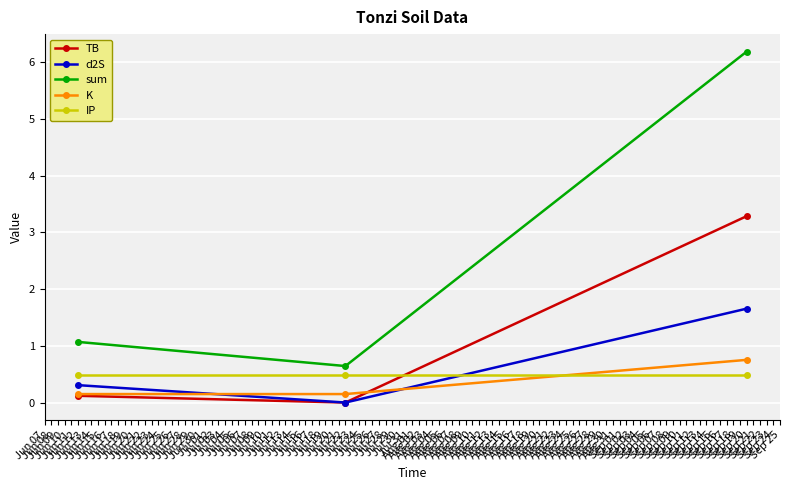

At which label does sum reach its minimum?

Jul 22